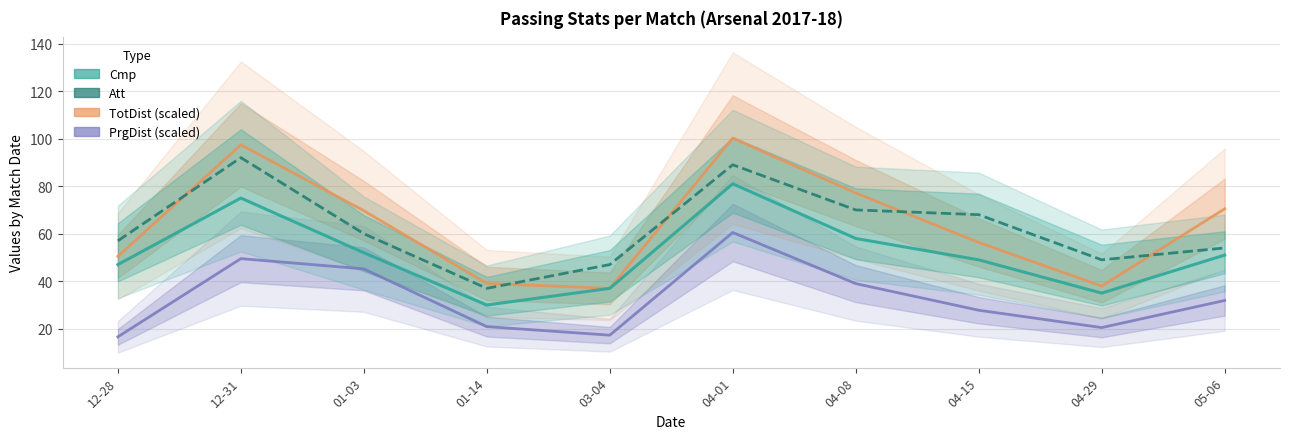

True or false: PrgDist (scaled) has more than 0 points higher than both neighbors.

True